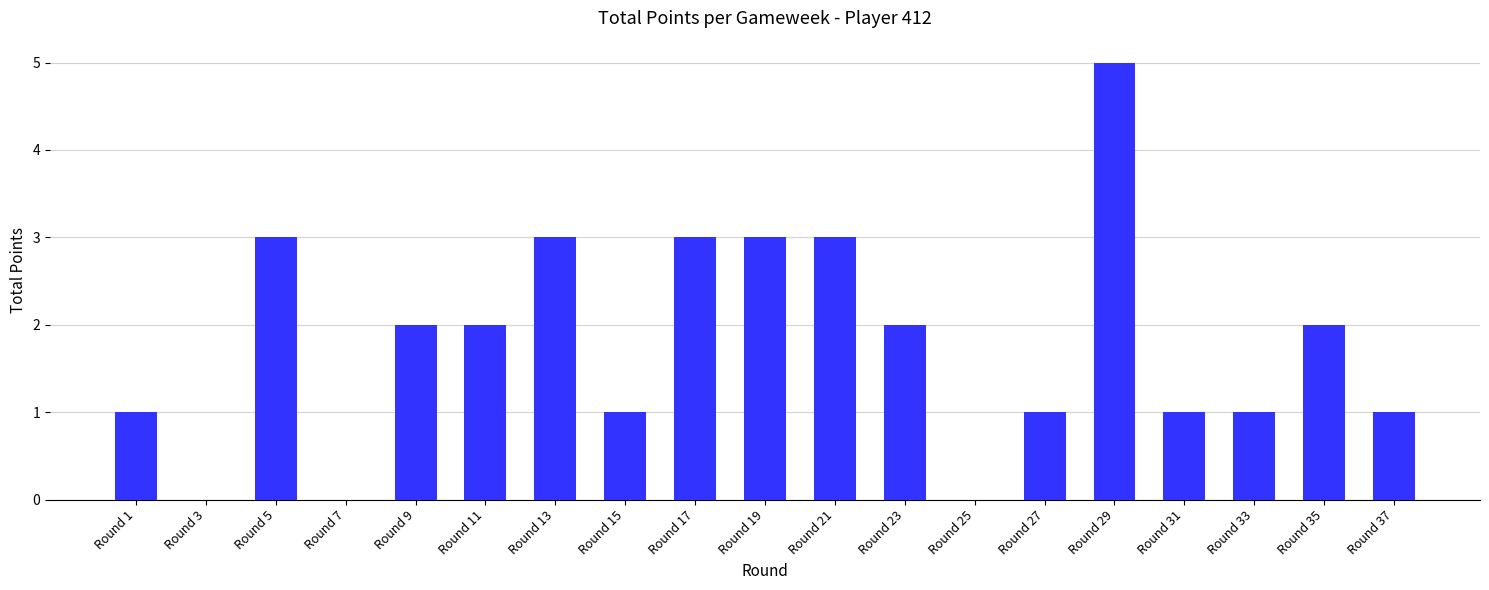

How many data points does each series have?

19